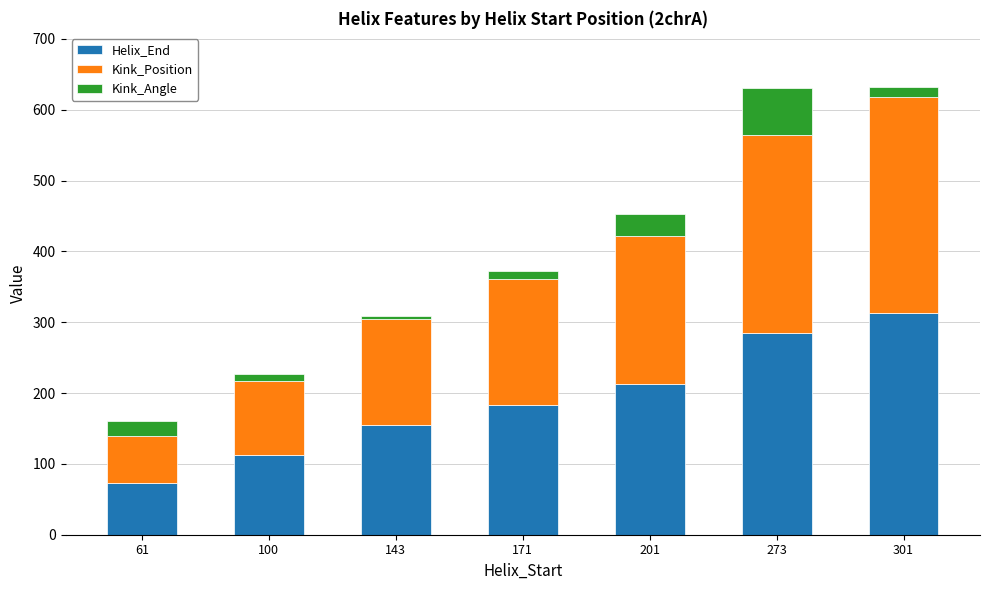

What is the difference between the maximum and second lowest values in the Helix_End series?

201.0